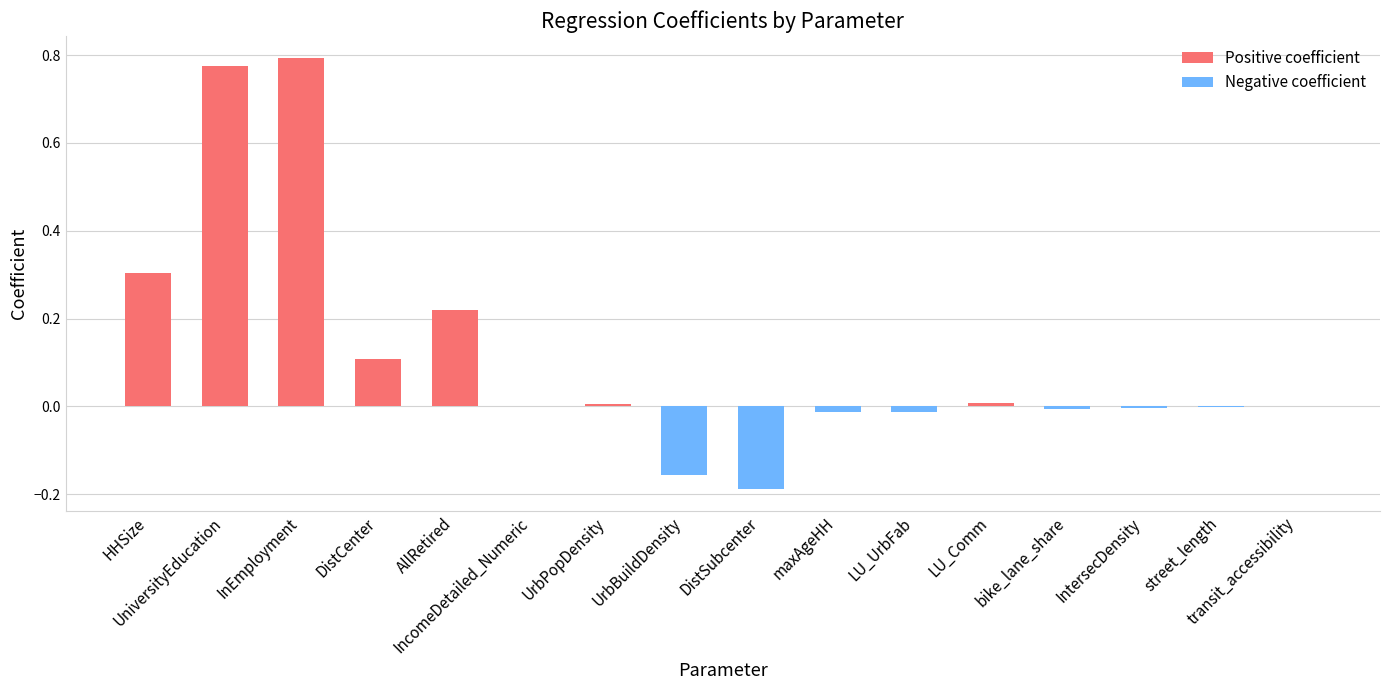

What is the sum of all values?

1.8